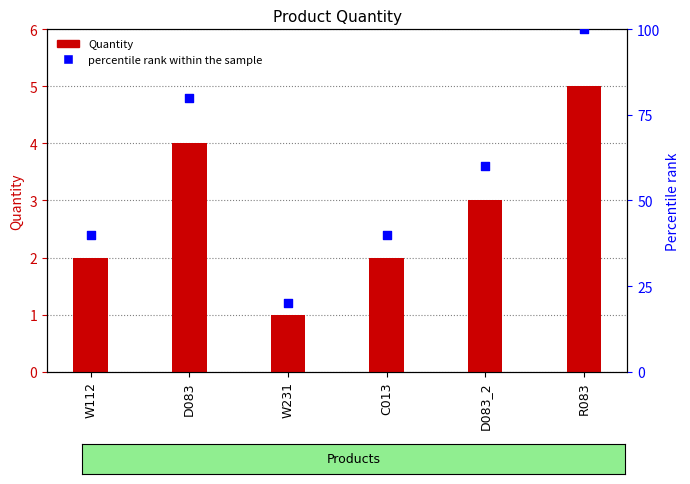

Which series contains the lowest Y value?

Quantity